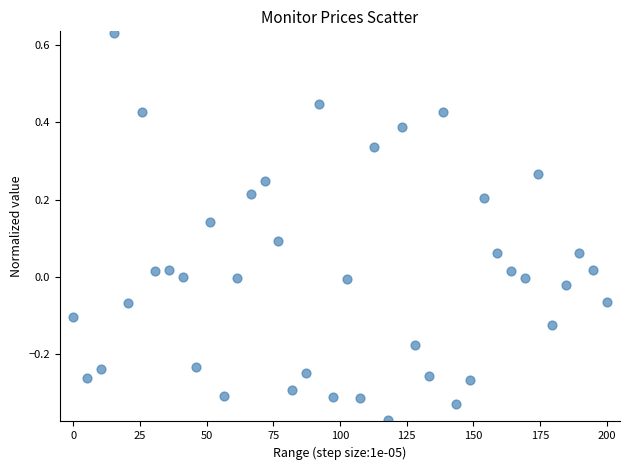

What is the range of Y values (max minus min)?

1.0